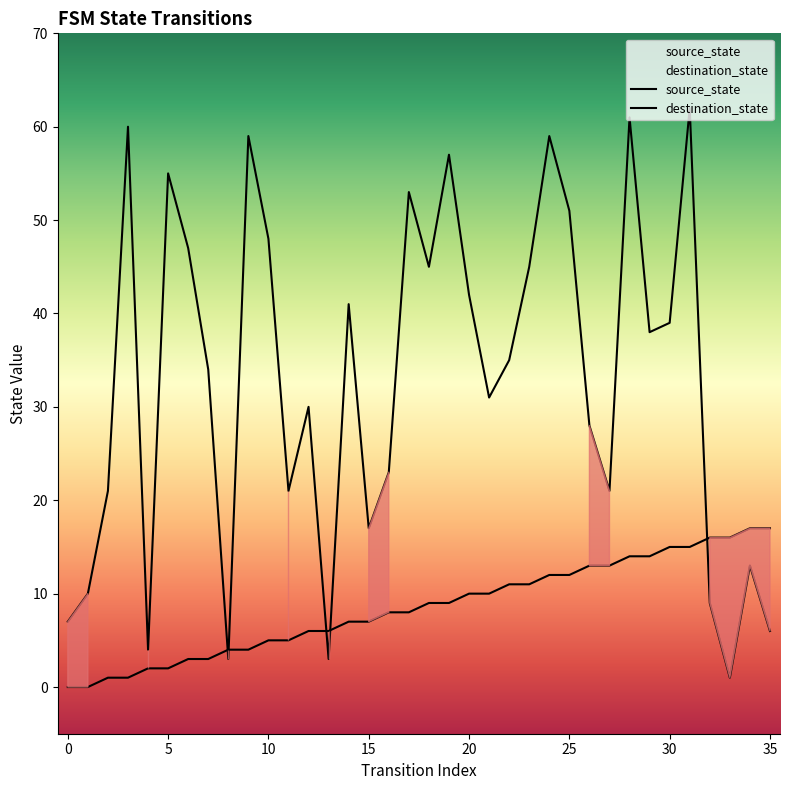

Is the value of destination_state at 14 greater than the value of source_state at 19?

Yes